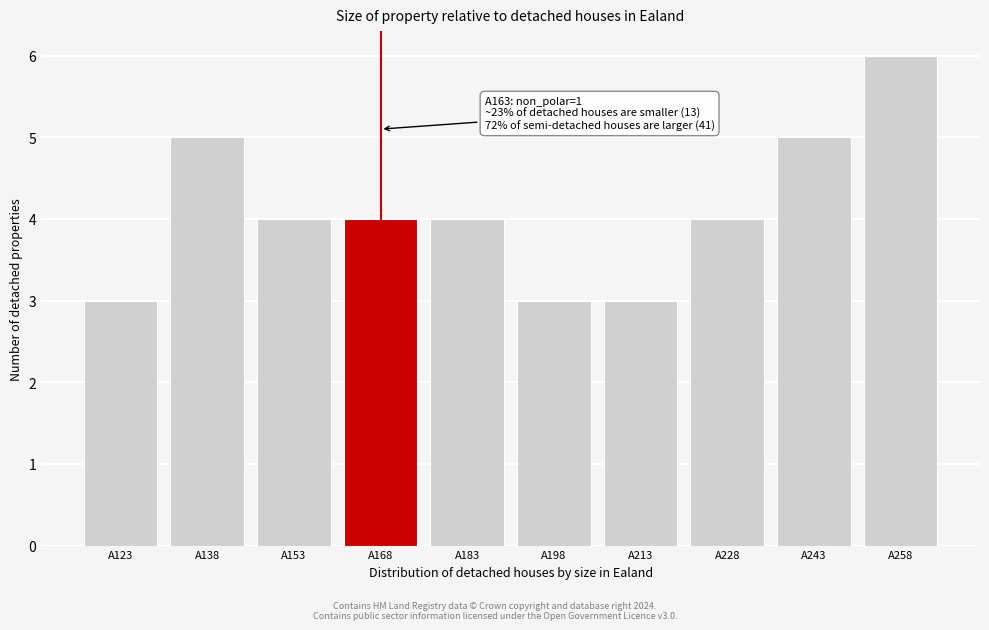

Reading left to right, what are all the values shown in this chart?

3	5	4	4	4	3	3	4	5	6